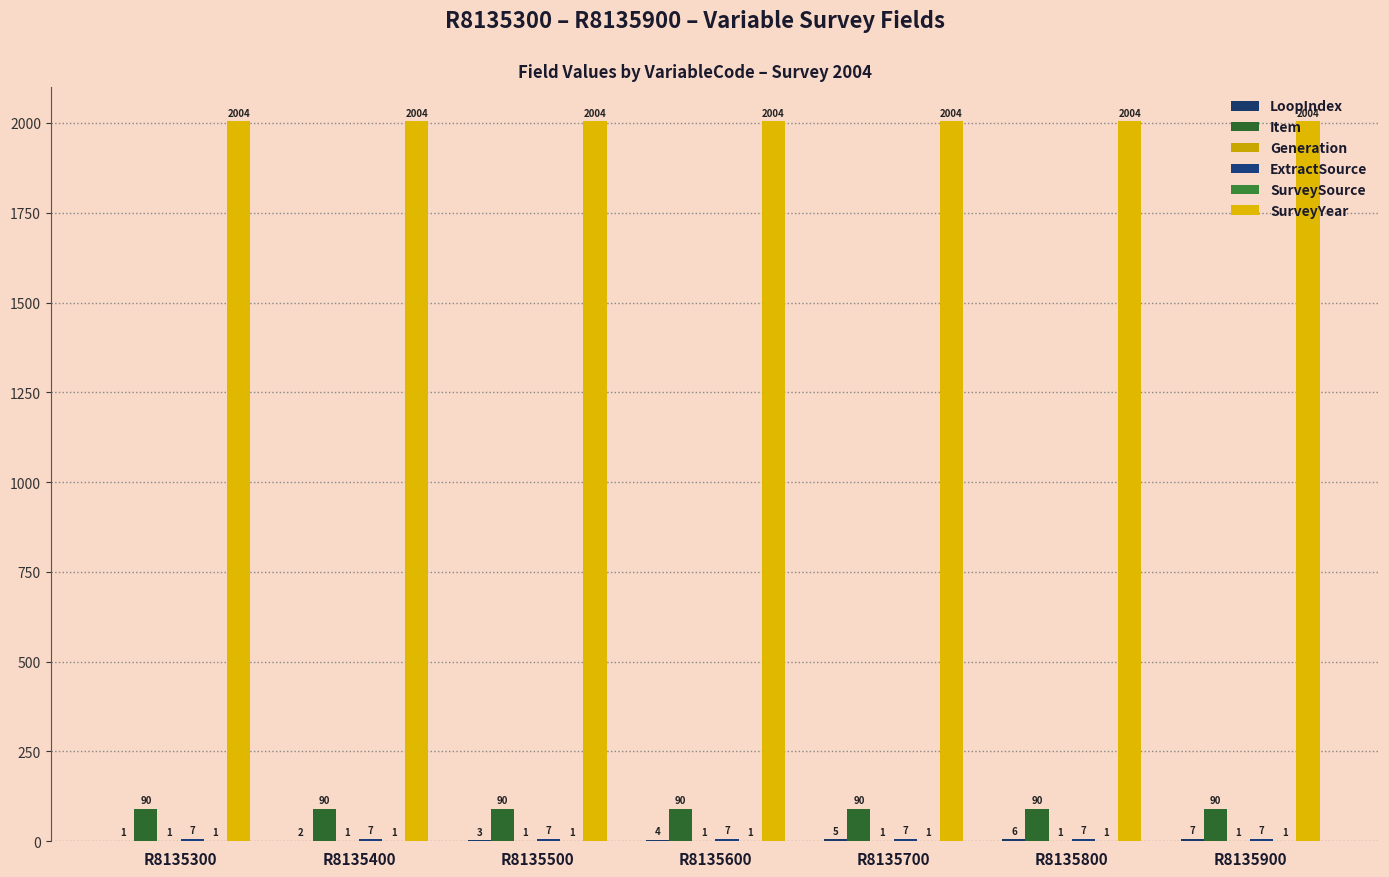

Between R8135400 and R8135600, which is larger?

R8135600